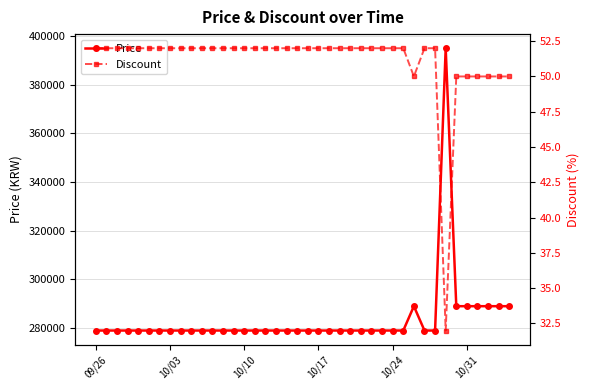

What is the maximum value for Price?

395000